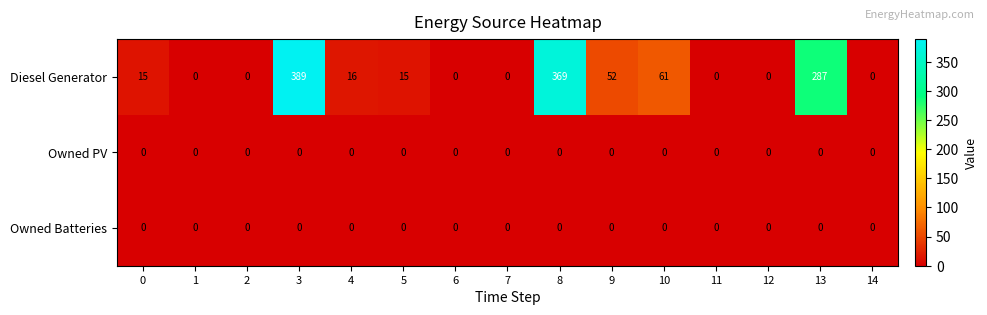

At which category is the sum across all series the highest?

3